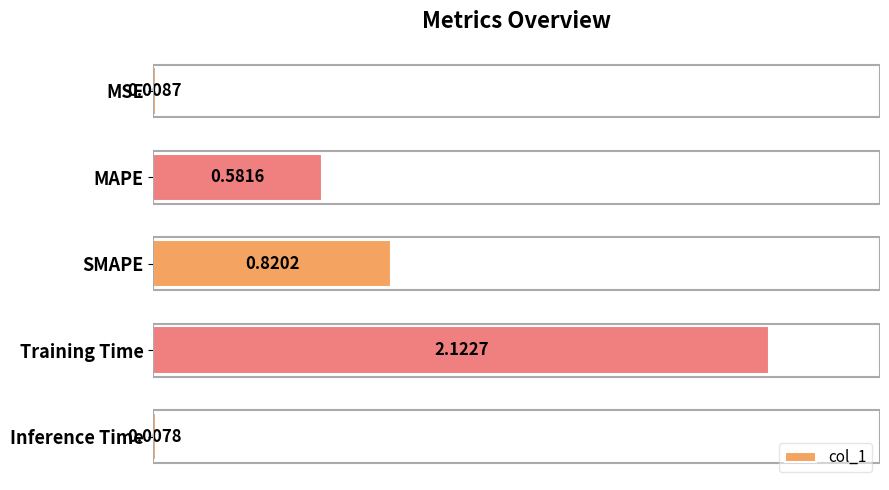

What is the change in value from Training Time to Inference Time?

-2.1